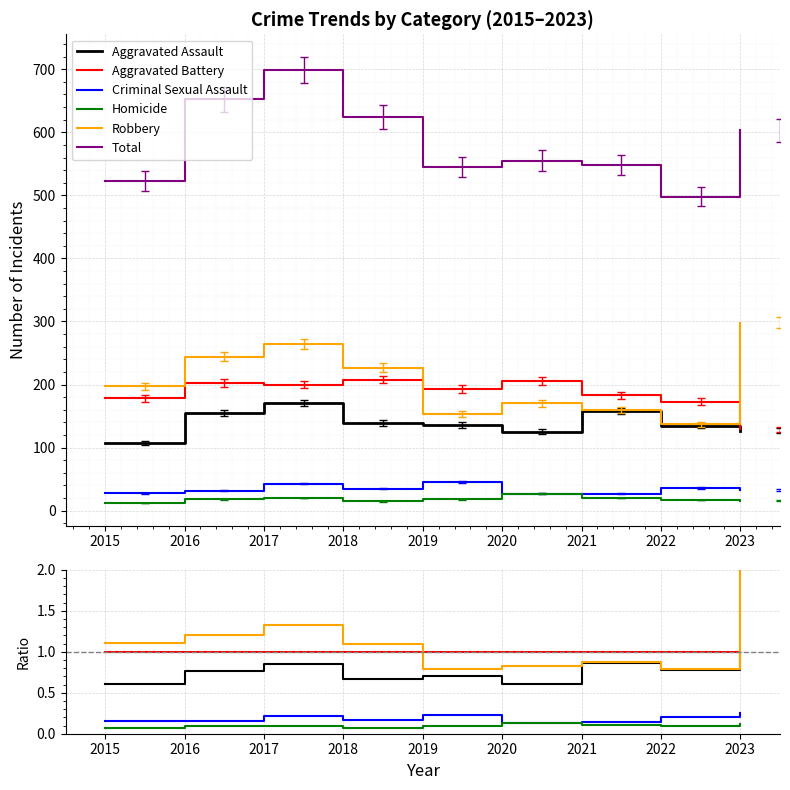

Which category has the lowest value in the Robbery series?

2022